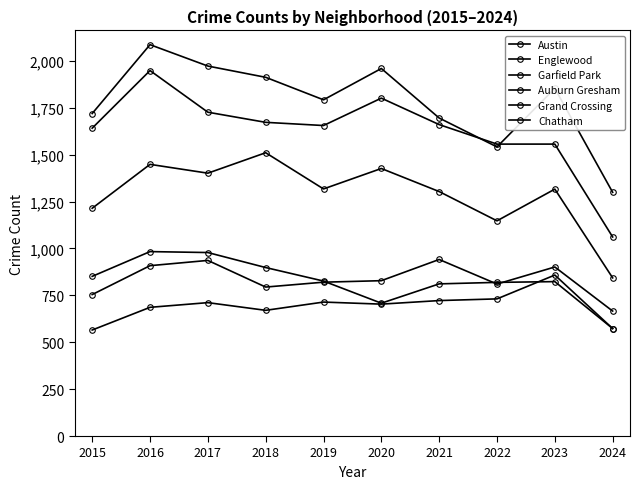

How many lines are shown in the chart?

6